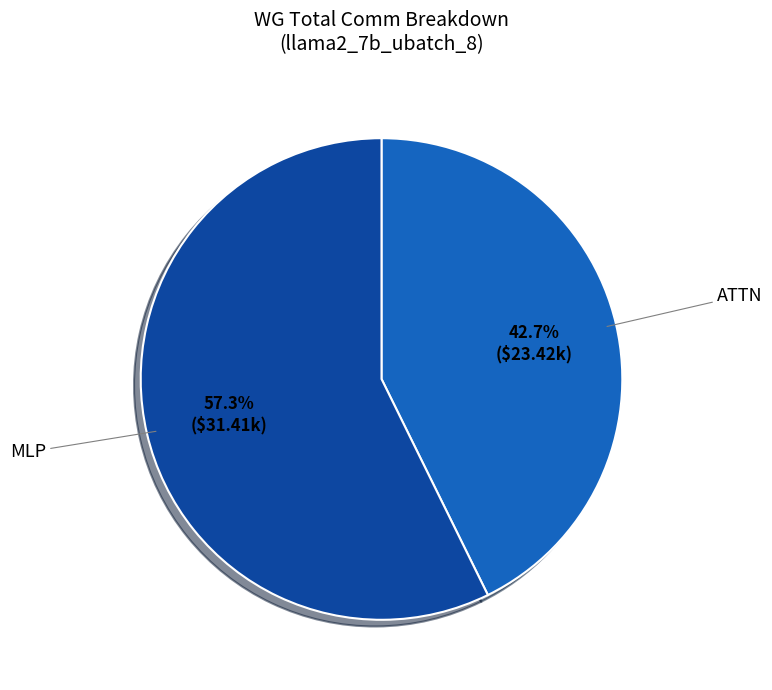

Is there a majority slice in this chart?

Yes